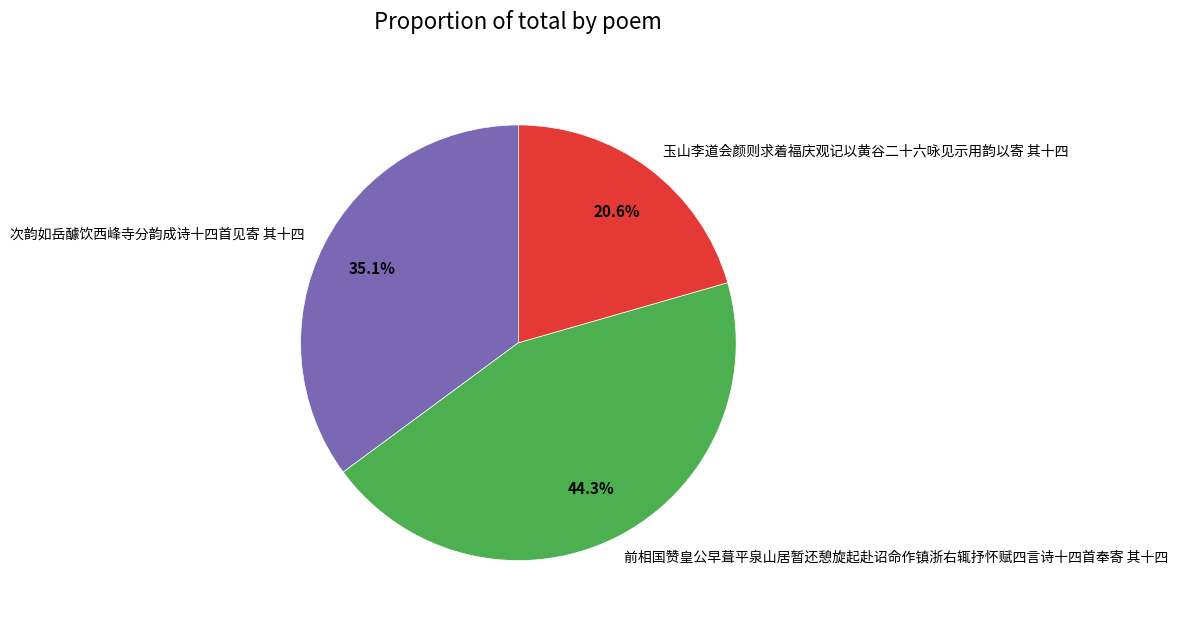

Count the number of slices in the pie.

3